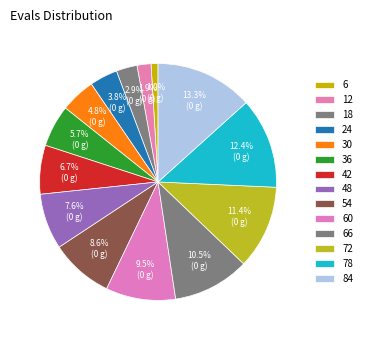

To the nearest percent, what portion does 60 represent?

10%